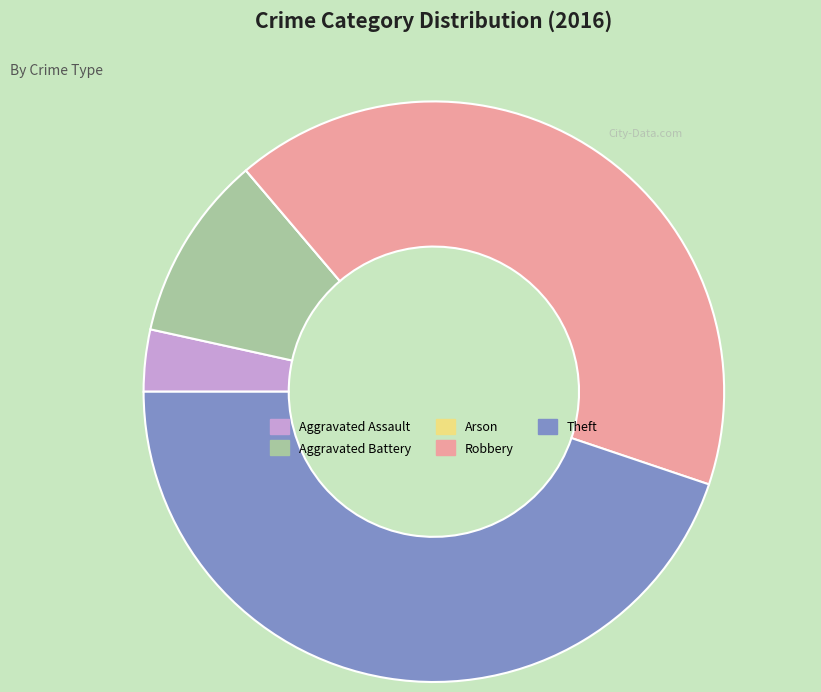

Is Robbery the majority of the pie?

No